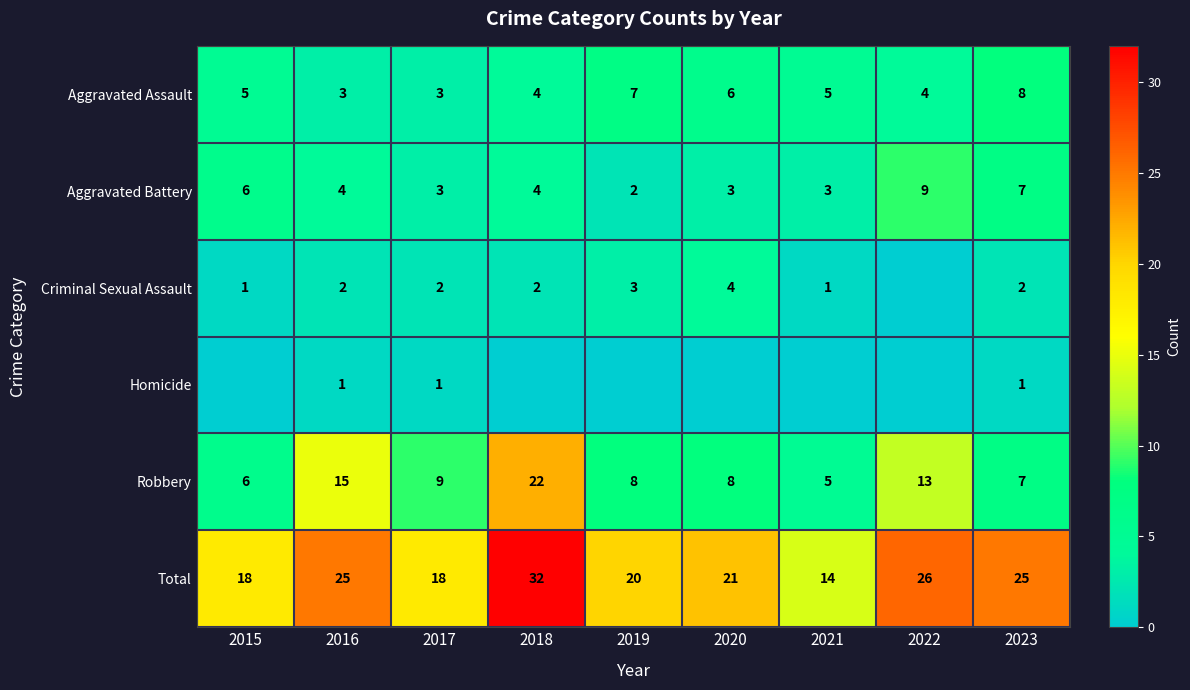

The value of Total at 2019 is 6. True or false?

False